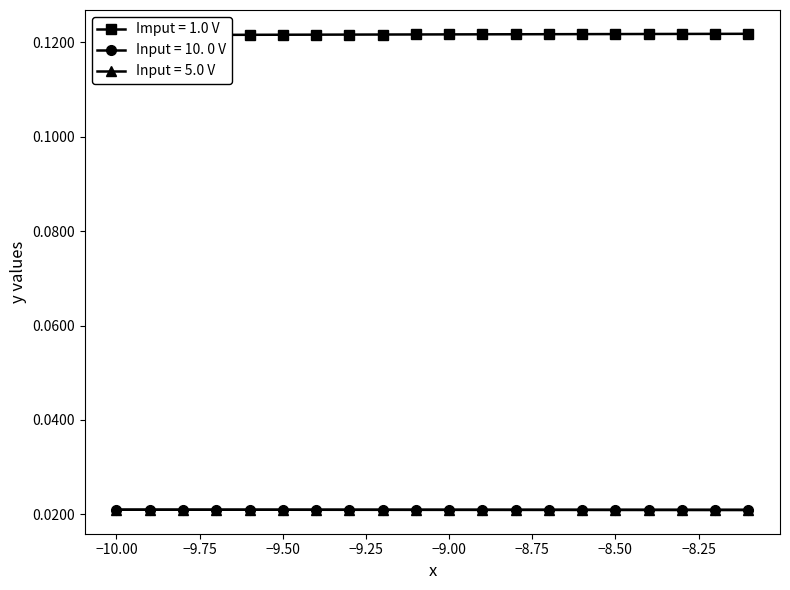

At how many categories does at least one series exceed 0?

20